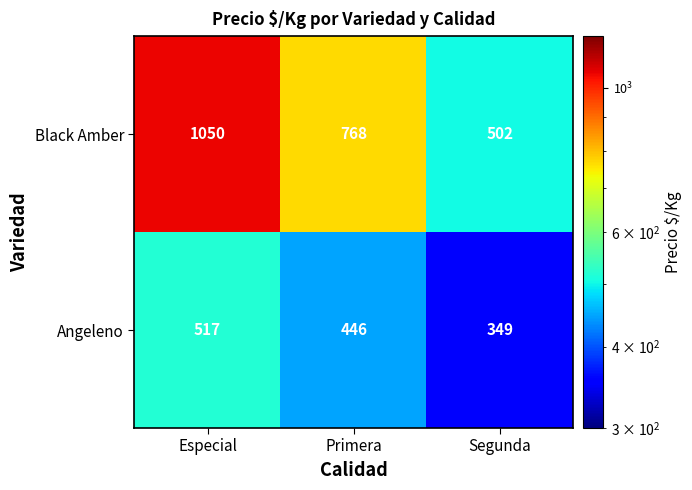

The Angeleno series shows 509 at Segunda. True or false?

False